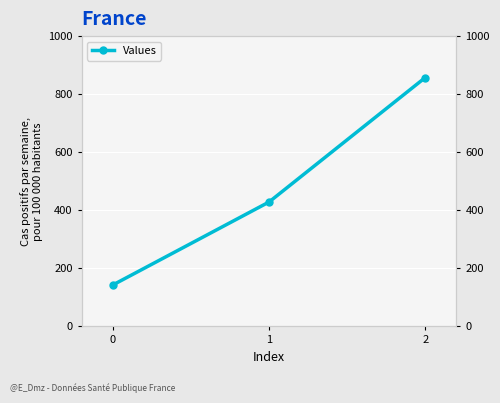

The chart shows a value of 142.9 at 0. True or false?

True